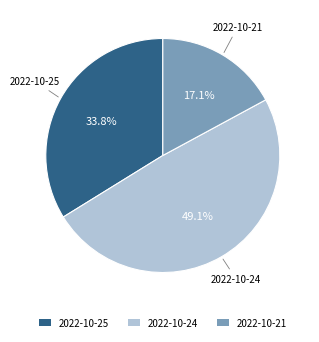

Does any single category account for the majority?

No